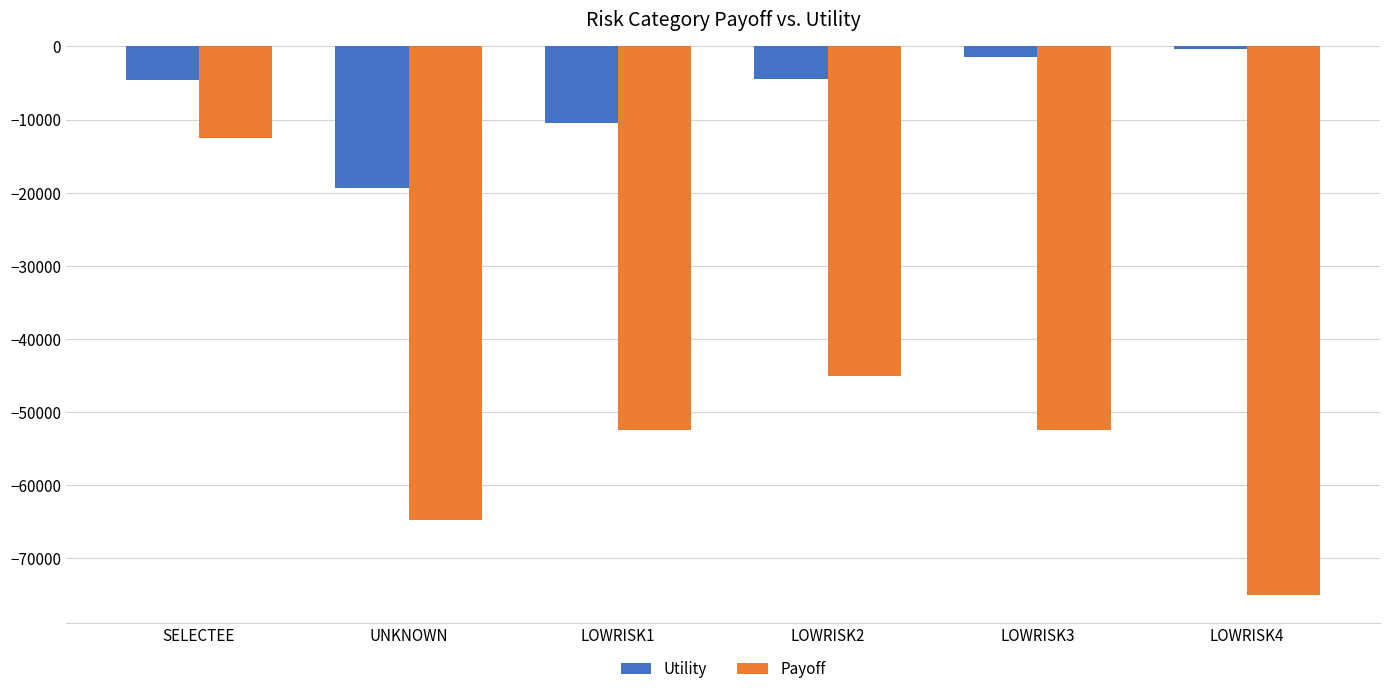

At which label does Payoff reach its minimum?

LOWRISK4